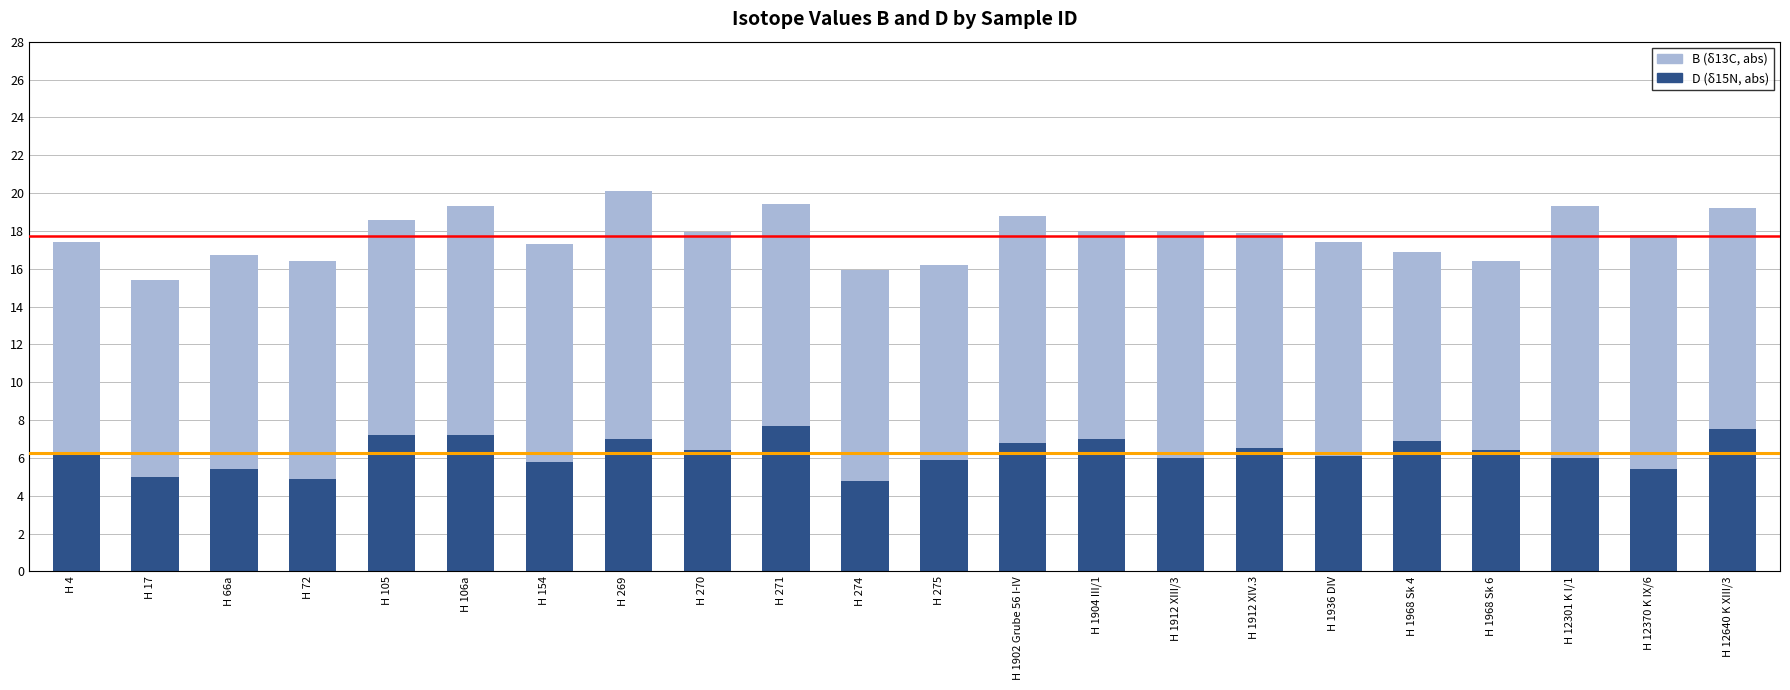

What is the total value across all series at H 1968 Sk 6?

16.4